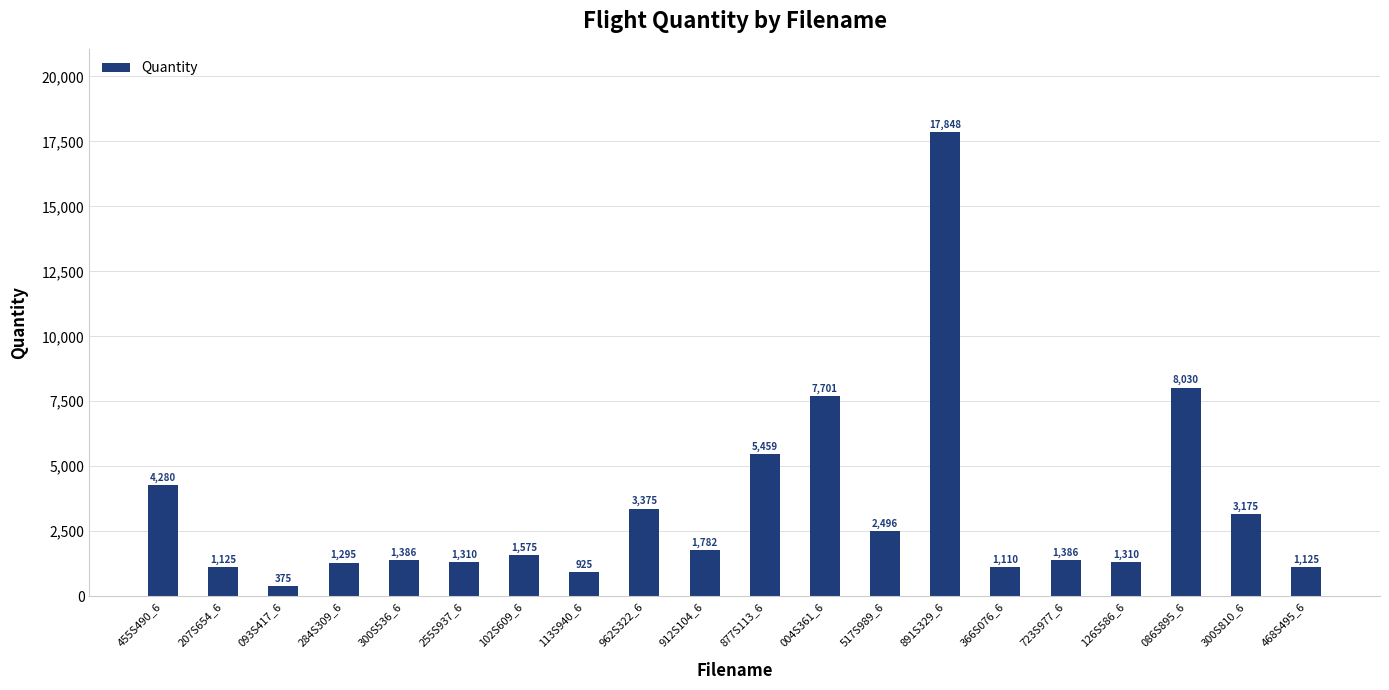

What is the difference between the values at 366S076_6 and 004S361_6?

6591